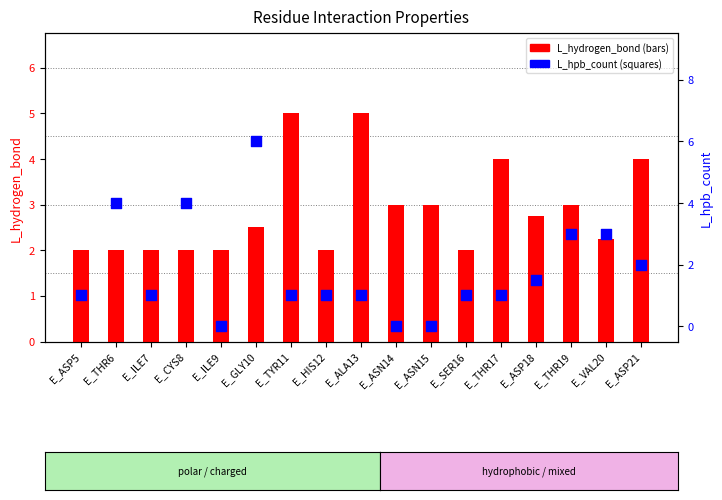

Which series reaches the maximum Y coordinate?

L_hpb_count